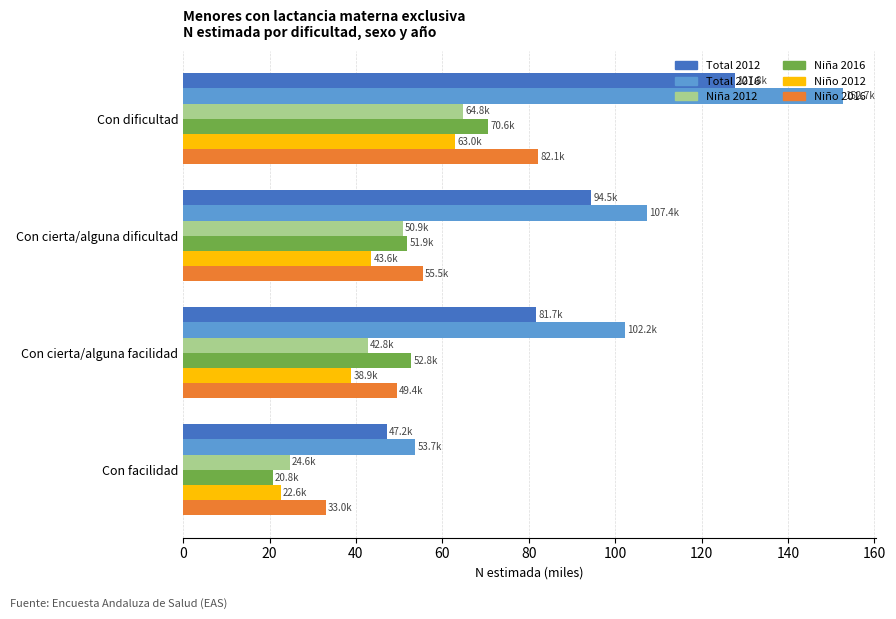

The value of Total 2016 at Con cierta/alguna facilidad is 102.2. True or false?

True